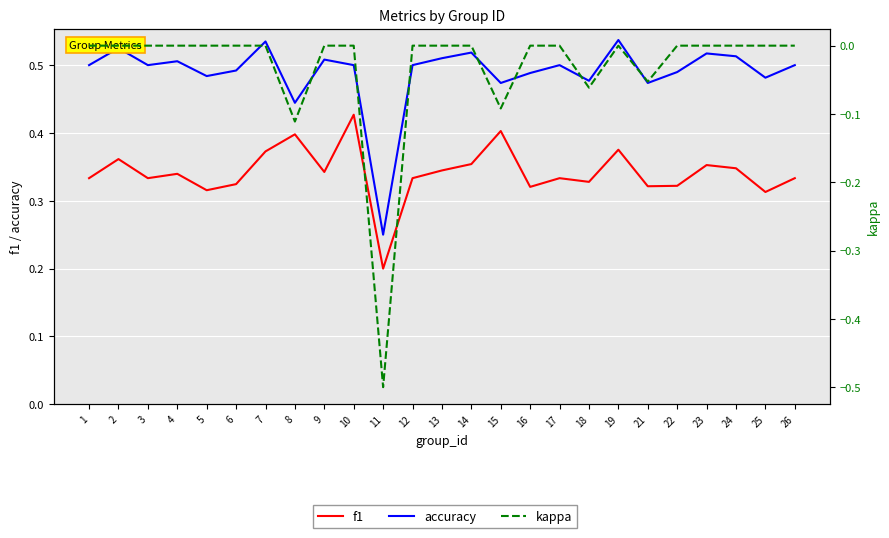

What is the maximum value shown in the chart?

0.5